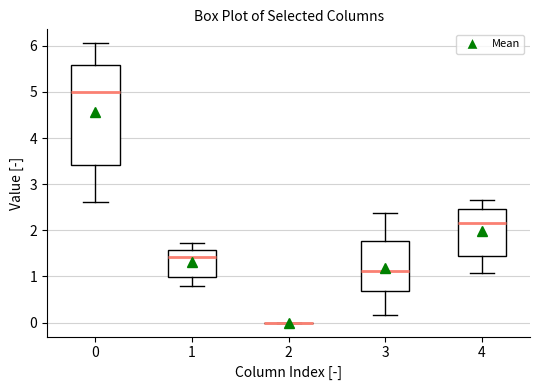

Where does the lower whisker of the box at x = 0 end on the y-axis? The values are not printed on the chart, so give them approximately, as read against the axis.

2.6